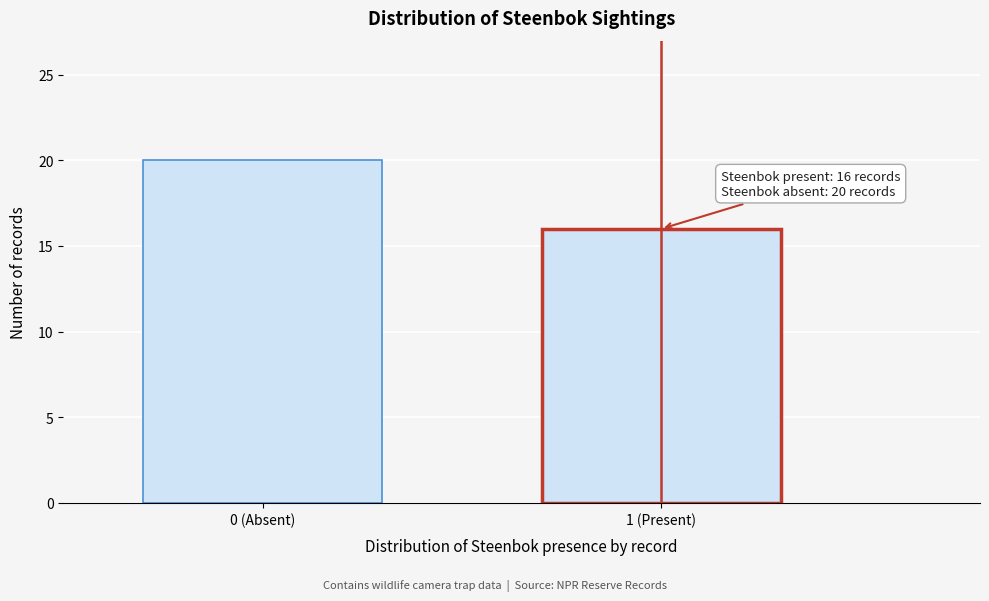

Reading left to right, what are all the values shown in this chart?

20	16